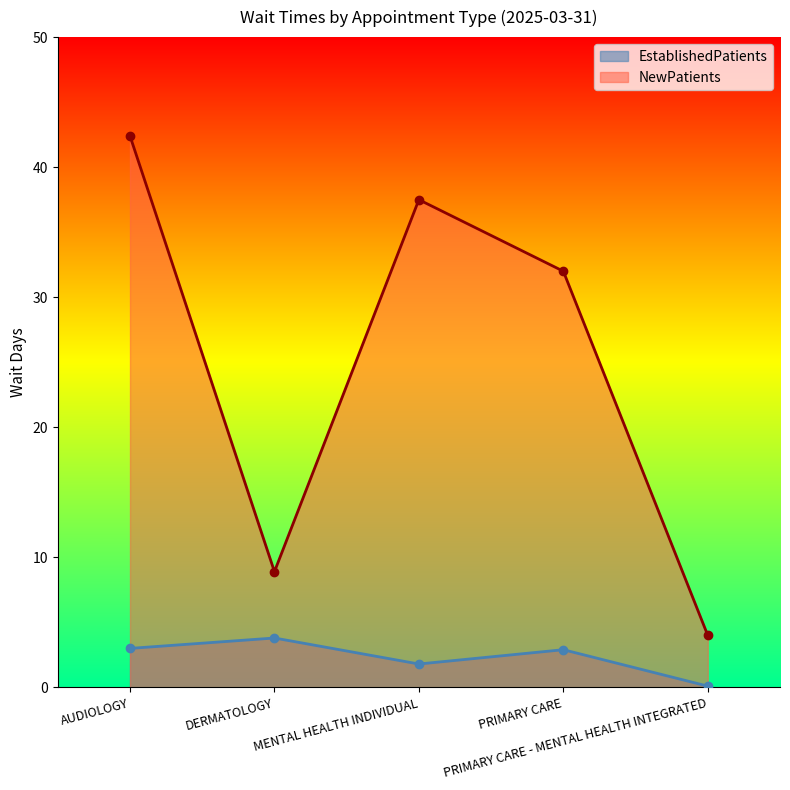

What is the total value across all series at MENTAL HEALTH INDIVIDUAL?

39.3